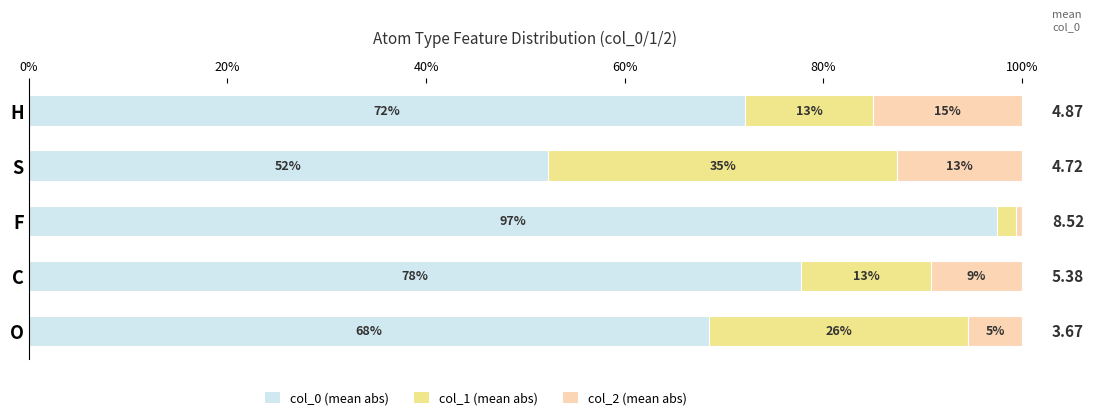

What is the average value of the col_2 (mean abs) series?

8.6